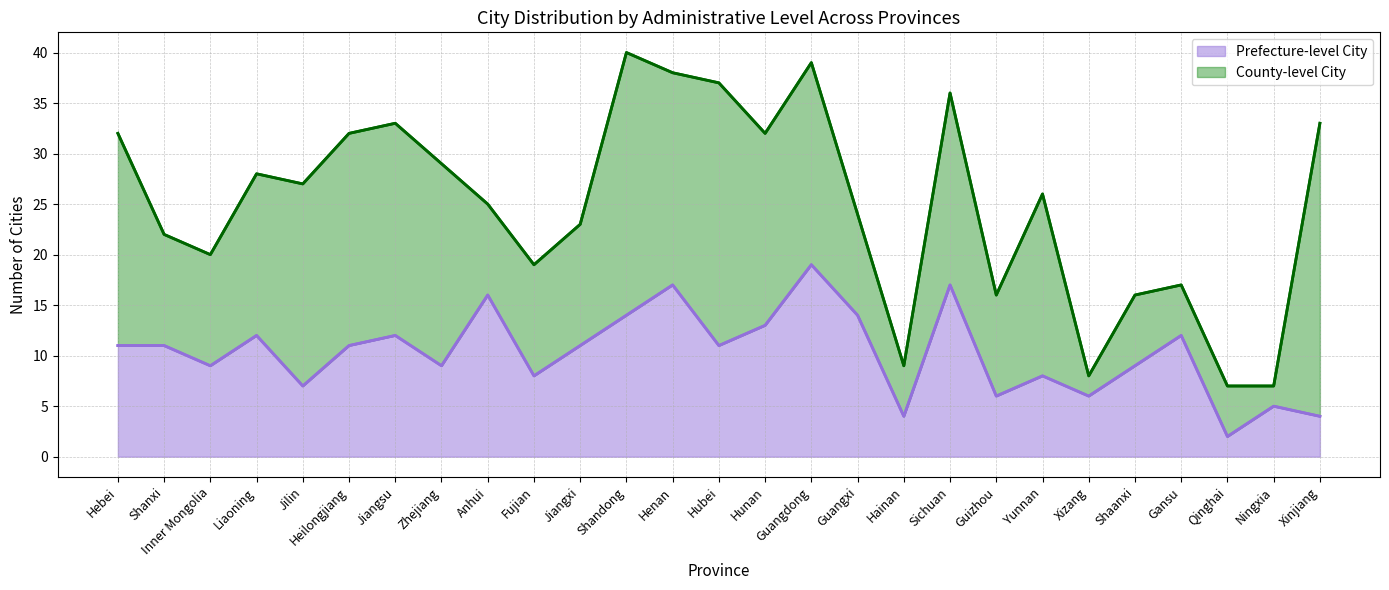

How many data points are above 11?

10